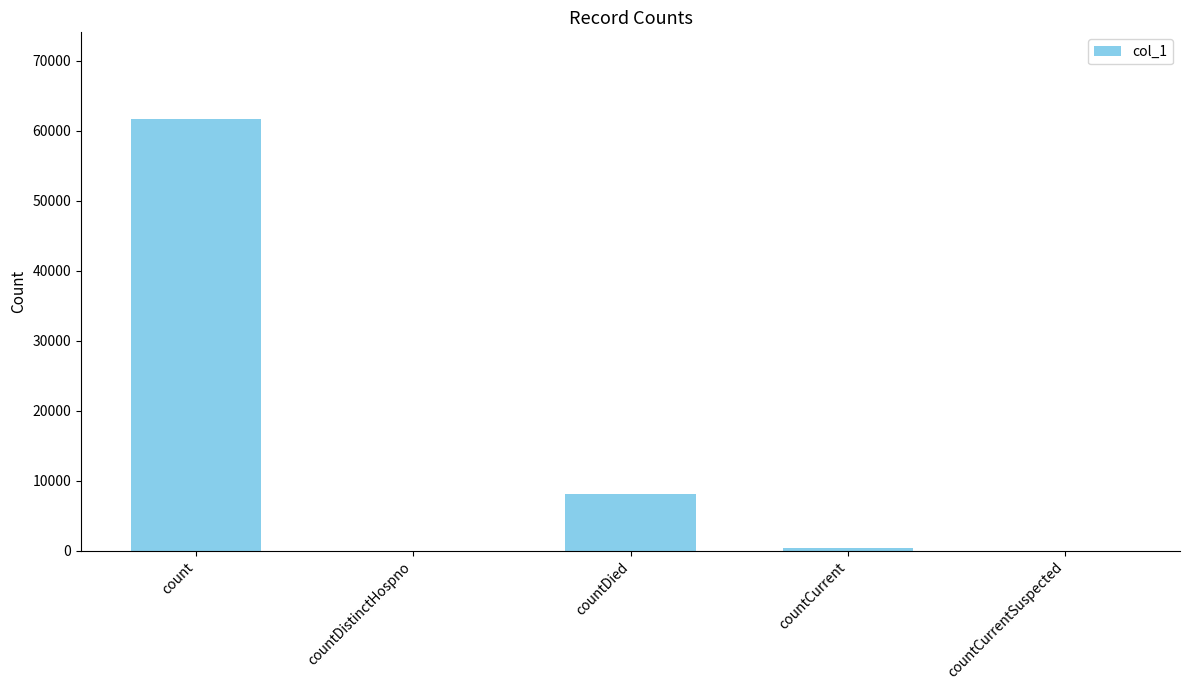

The chart shows a value of -39668 at countDistinctHospno. True or false?

False